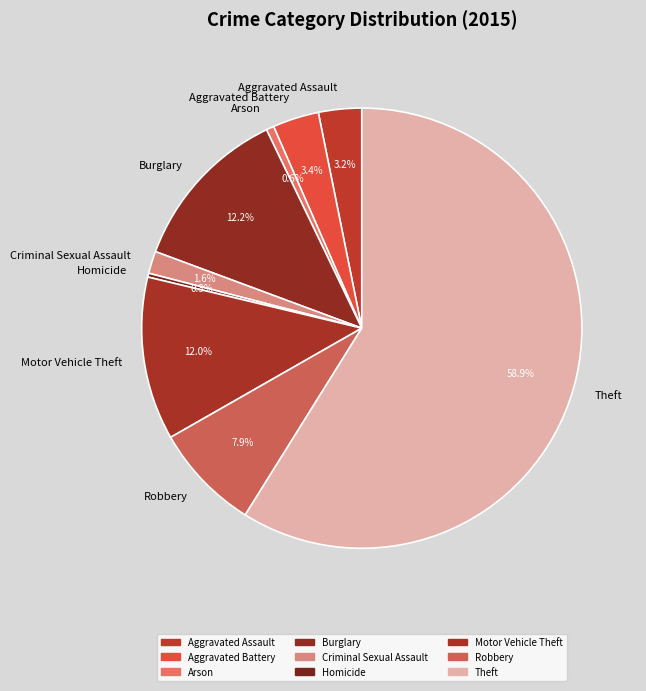

Between Motor Vehicle Theft and Arson, which is larger?

Motor Vehicle Theft